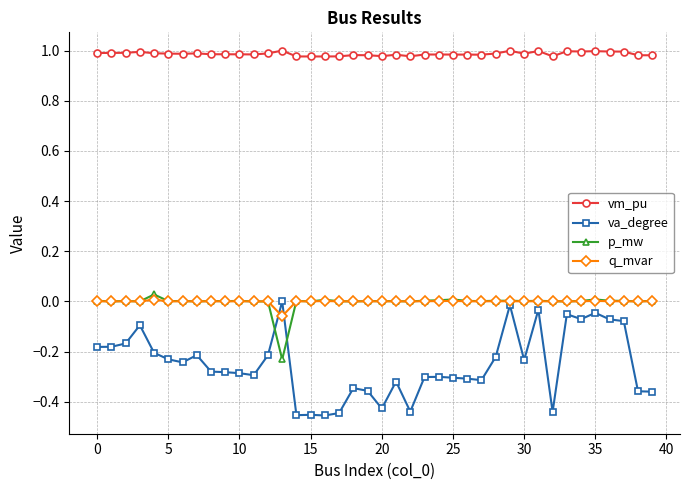

At how many categories does at least one series exceed 0?

40